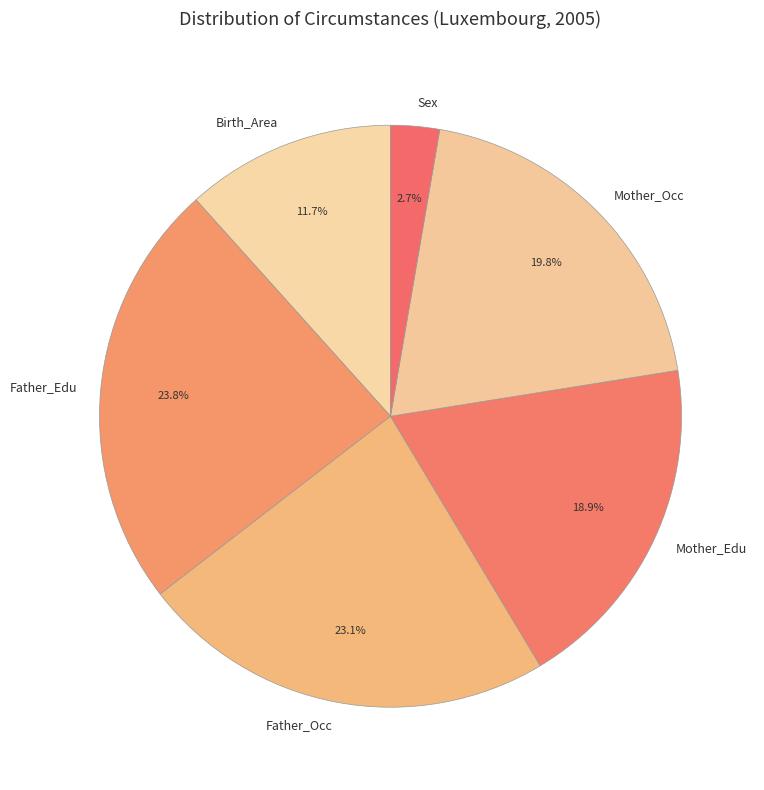

To the nearest percent, what percentage of the pie is Mother_Edu?

19%